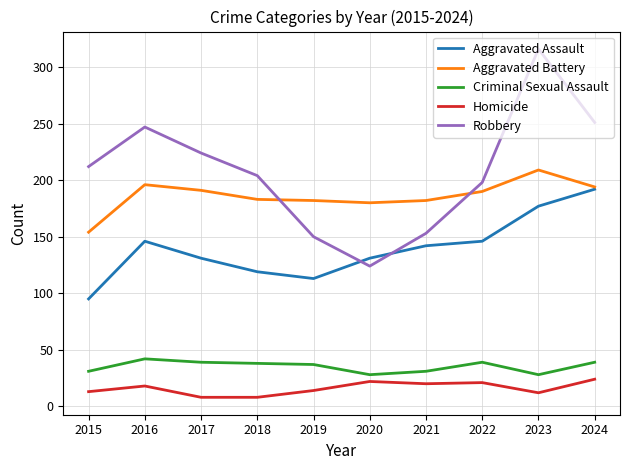

Does the chart have visible grid lines?

Yes